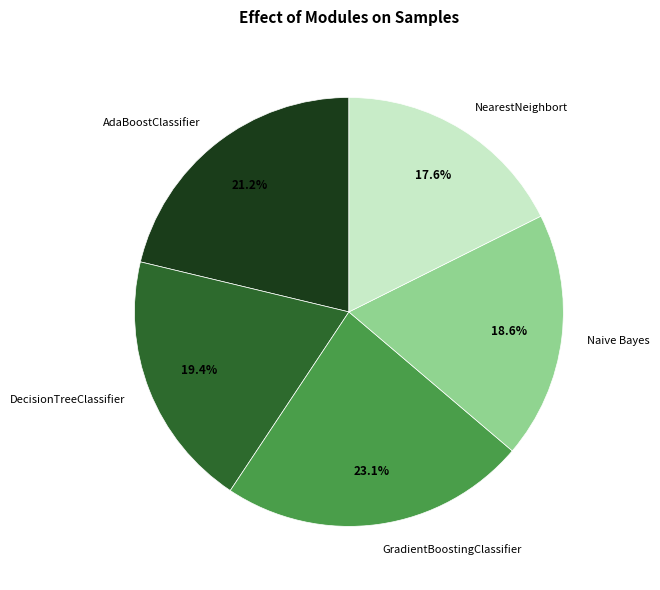

What is the largest slice in the pie chart?

GradientBoostingClassifier